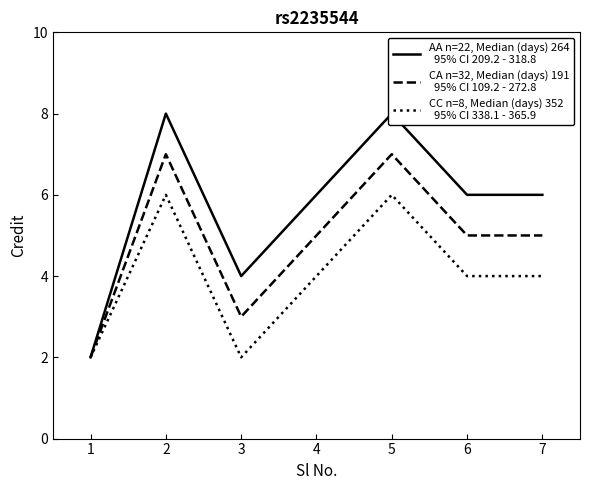

In CC n=8, Median (days) 352
  95% CI 338.1 - 365.9, how many points are higher than both neighbors (excluding endpoints)?

2